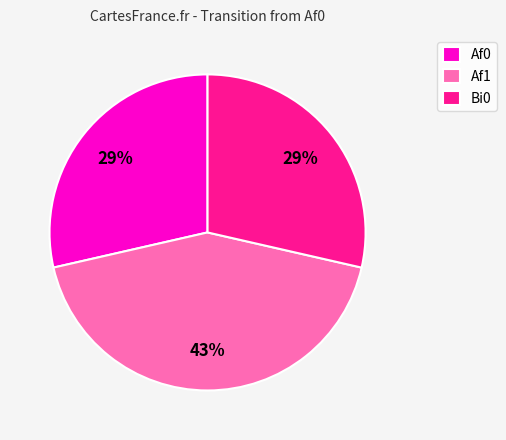

Do Bi0 and Af0 together represent more than half of the pie?

Yes